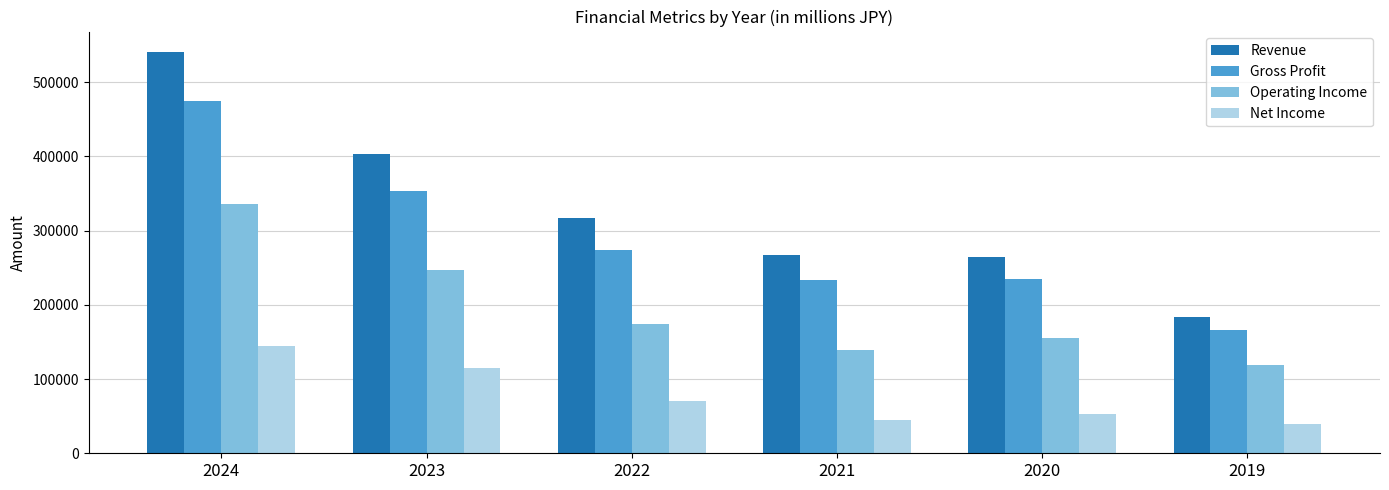

Rank the series by their maximum value, from lowest to highest.

Net Income, Operating Income, Gross Profit, Revenue